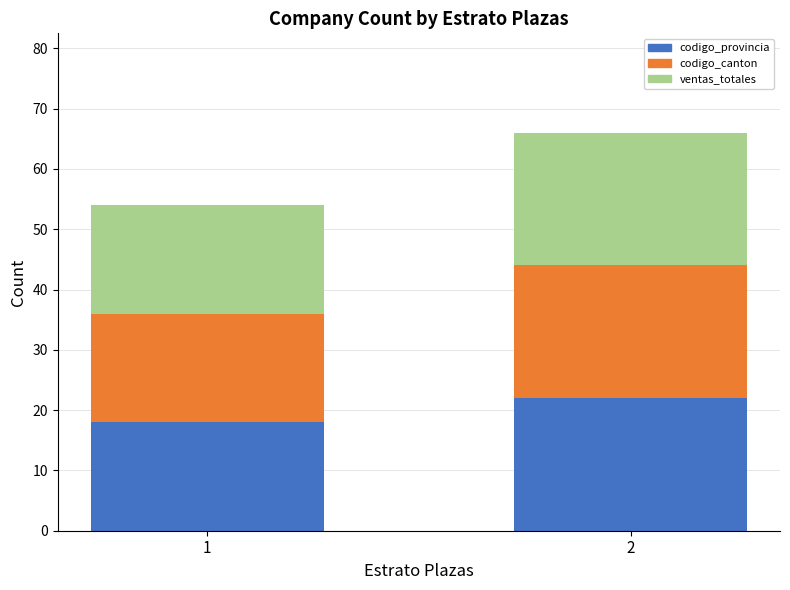

How many bars are there in total?

2